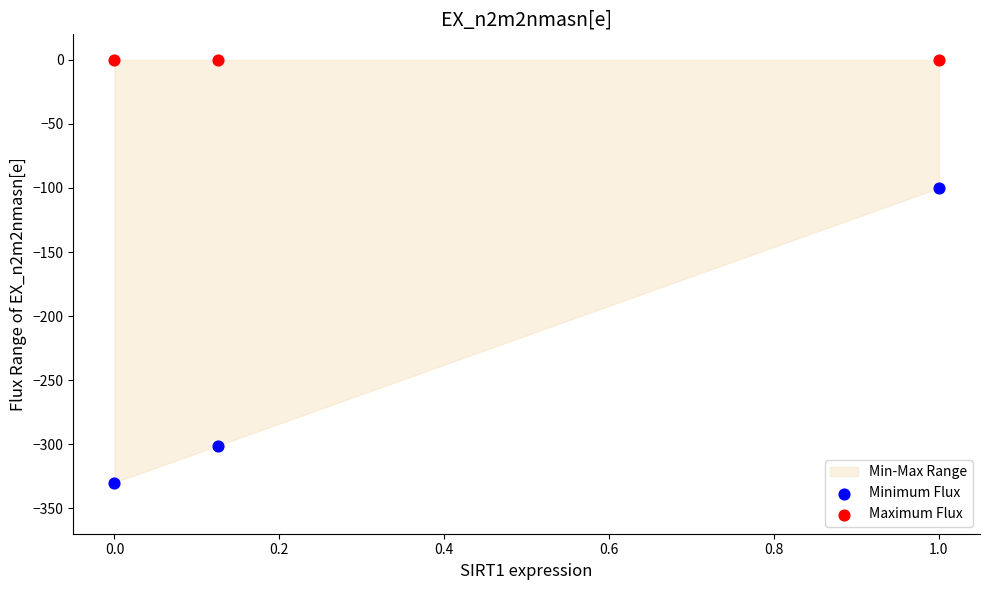

Which series contains the lowest Y value?

Minimum Flux